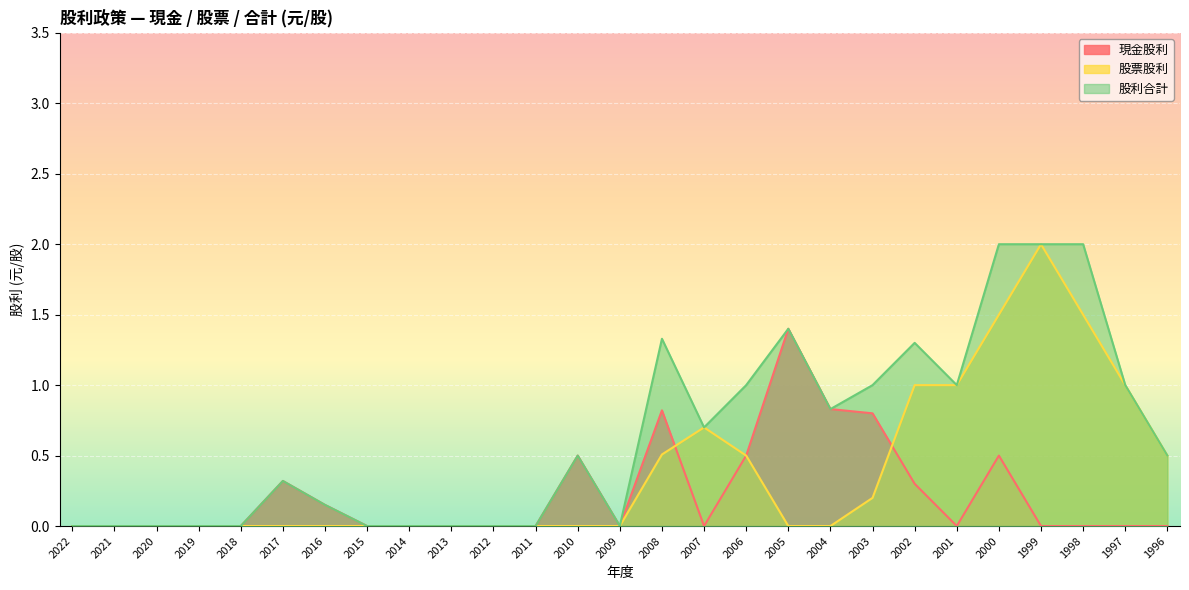

How many 股票股利 values are between 0 and 1?

24